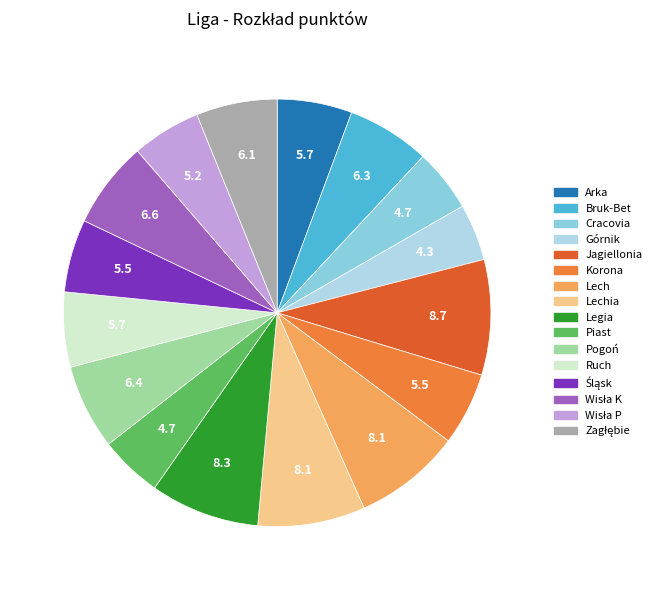

Does any single category account for the majority?

No